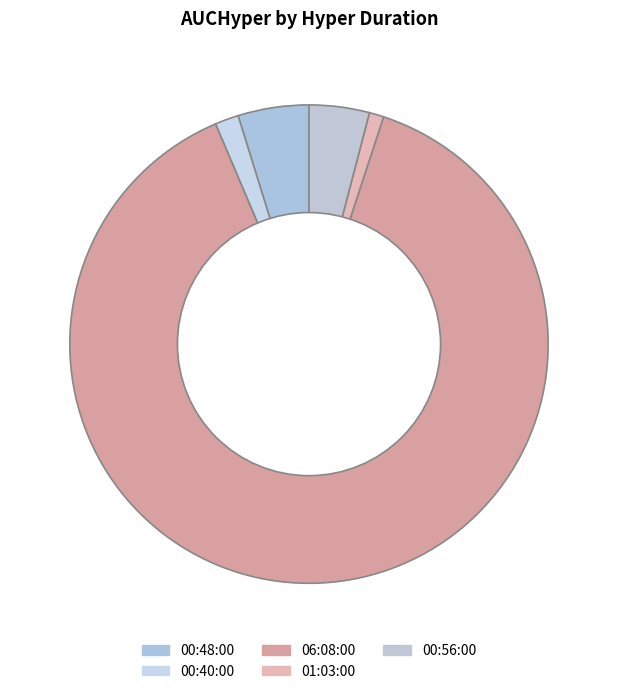

To the nearest percent, what is the difference between the largest and smallest slice percentages?

88%